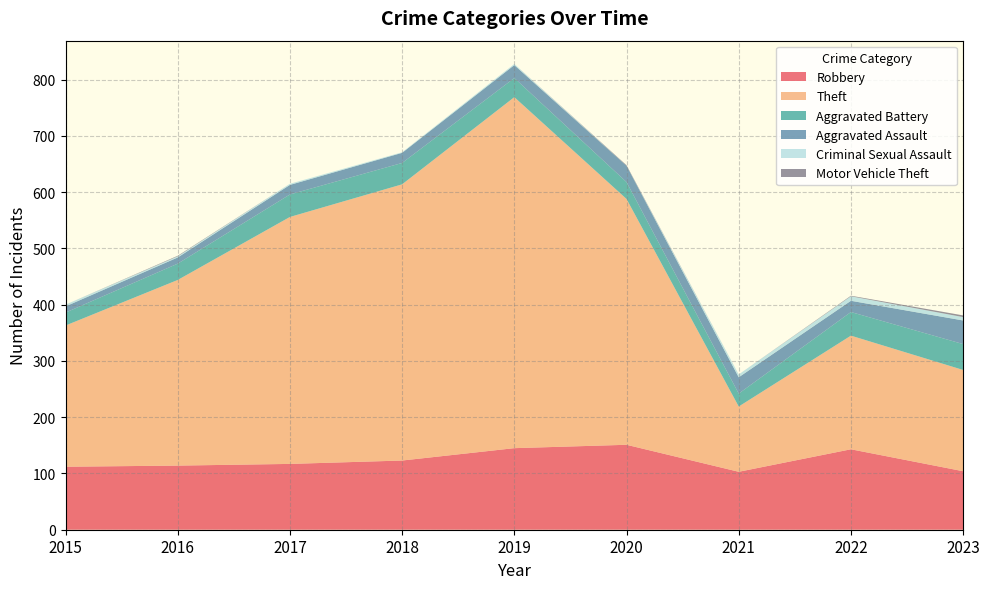

Reading left to right, list all the values displayed in this chart.

Robbery: 2015=112	2016=114	2017=117	2018=123	2019=145	2020=151	2021=103	2022=143	2023=104
Theft: 2015=251	2016=330	2017=439	2018=491	2019=624	2020=437	2021=116	2022=202	2023=180
Aggravated Battery: 2015=23	2016=29	2017=40	2018=38	2019=34	2020=30	2021=23	2022=42	2023=46
Aggravated Assault: 2015=11	2016=11	2017=17	2018=18	2019=23	2020=29	2021=29	2022=20	2023=42
Criminal Sexual Assault: 2015=3	2016=2	2017=2	2018=1	2019=2	2020=0	2021=5	2022=8	2023=6
Motor Vehicle Theft: 2015=0	2016=1	2017=0	2018=0	2019=0	2020=1	2021=0	2022=1	2023=3